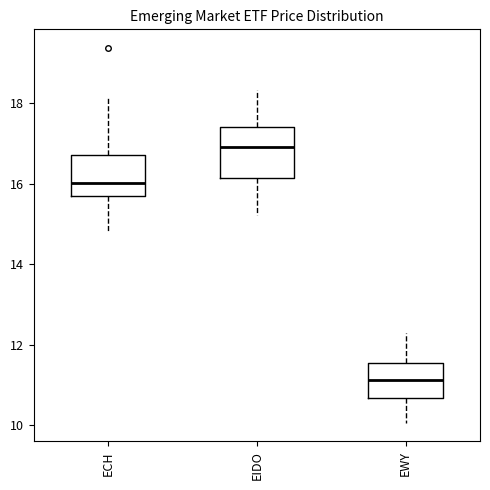

Reading left to right, read every box against the y-axis: the position of its median line, the range the box covers, and the ends of its whiskers. The values are not printed on the chart, so give them approximately, as read against the axis.

ECH: median 16.0, box 15.6 to 16.8, whiskers 14.8 to 18.2
EIDO: median 17.0, box 16.2 to 17.4, whiskers 15.2 to 18.4
EWY: median 11.2, box 10.6 to 11.6, whiskers 10.0 to 12.2